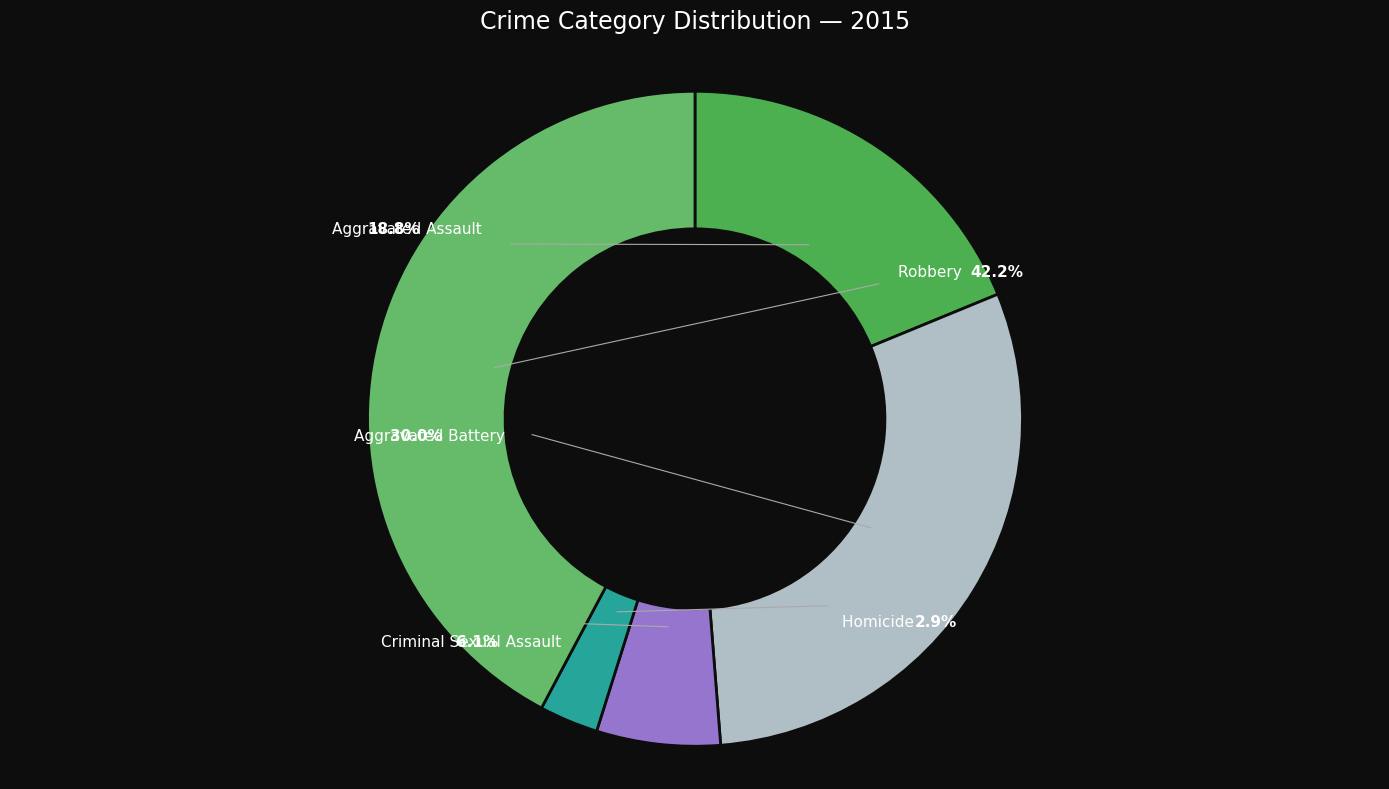

What percentage do Homicide and Aggravated Assault together represent?

21.7%